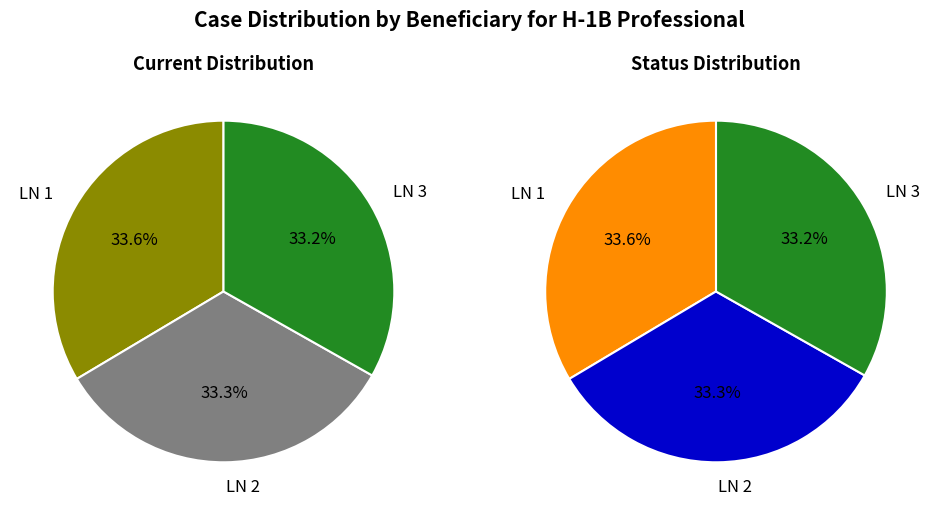

How many segments does this pie chart have?

3